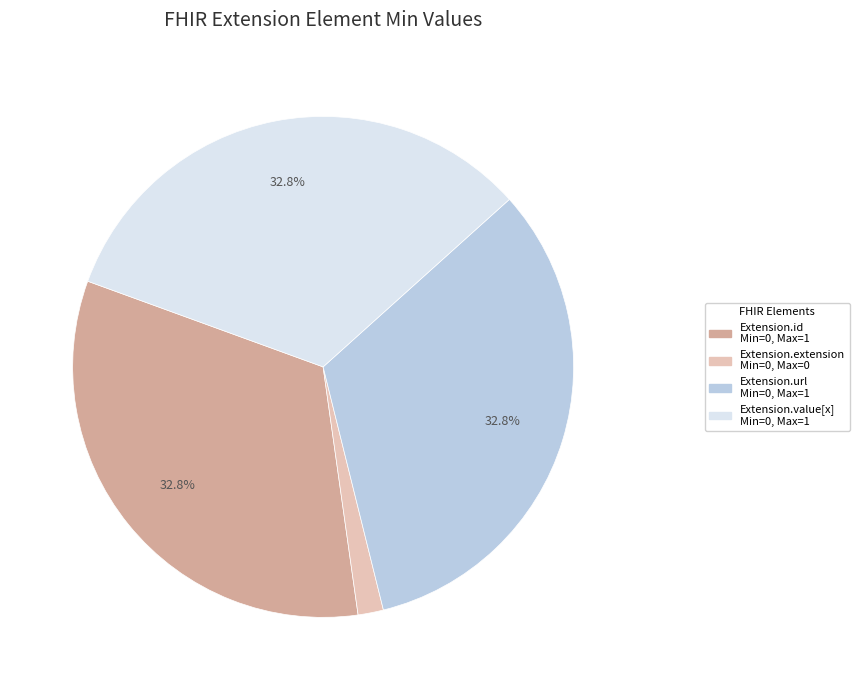

Does any single category account for the majority?

No